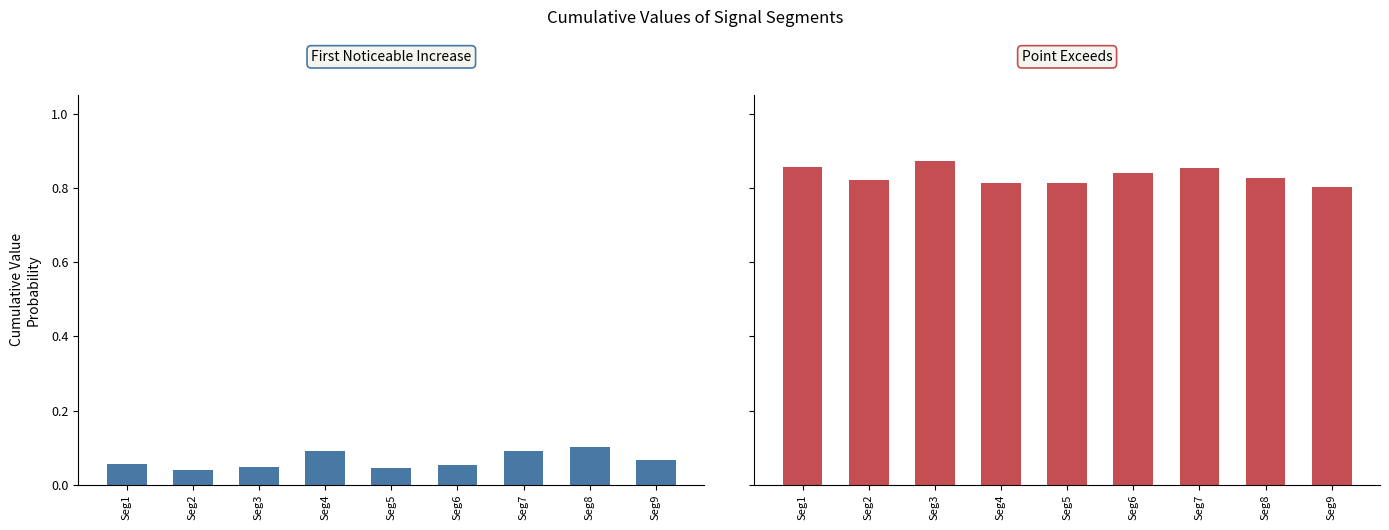

Reading left to right, transcribe all the data shown in this chart.

First Noticeable Increase: Seg1=0.1	Seg2=0.0	Seg3=0.0	Seg4=0.1	Seg5=0.0	Seg6=0.1	Seg7=0.1	Seg8=0.1	Seg9=0.1
Point Exceeds: Seg1=0.9	Seg2=0.8	Seg3=0.9	Seg4=0.8	Seg5=0.8	Seg6=0.8	Seg7=0.9	Seg8=0.8	Seg9=0.8